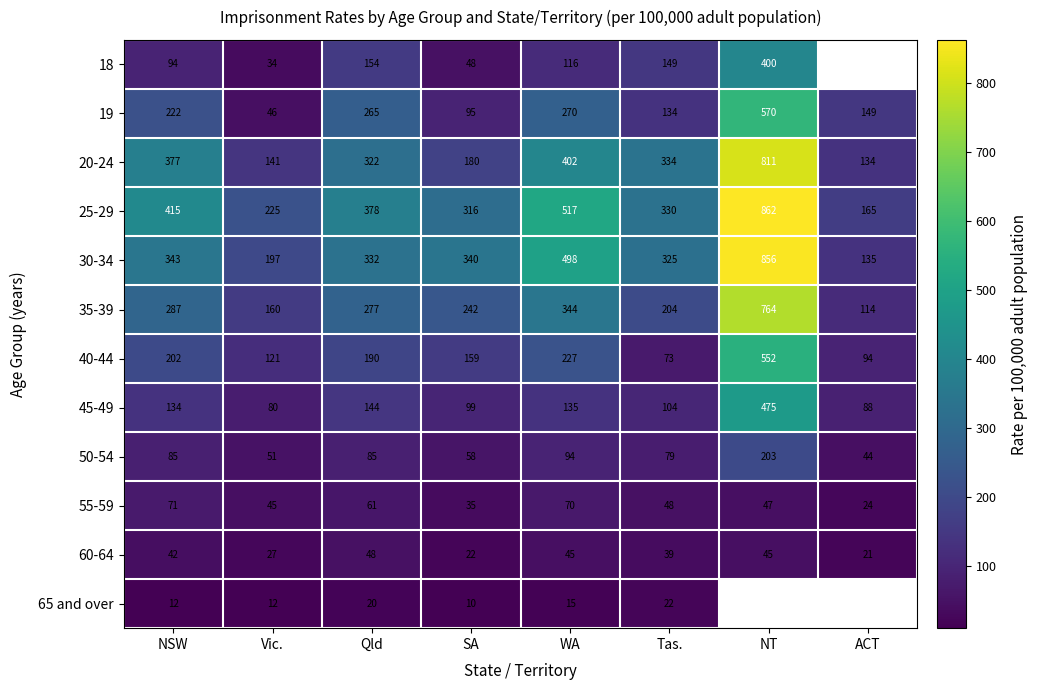

What is the average value of the 20-24 series?

338